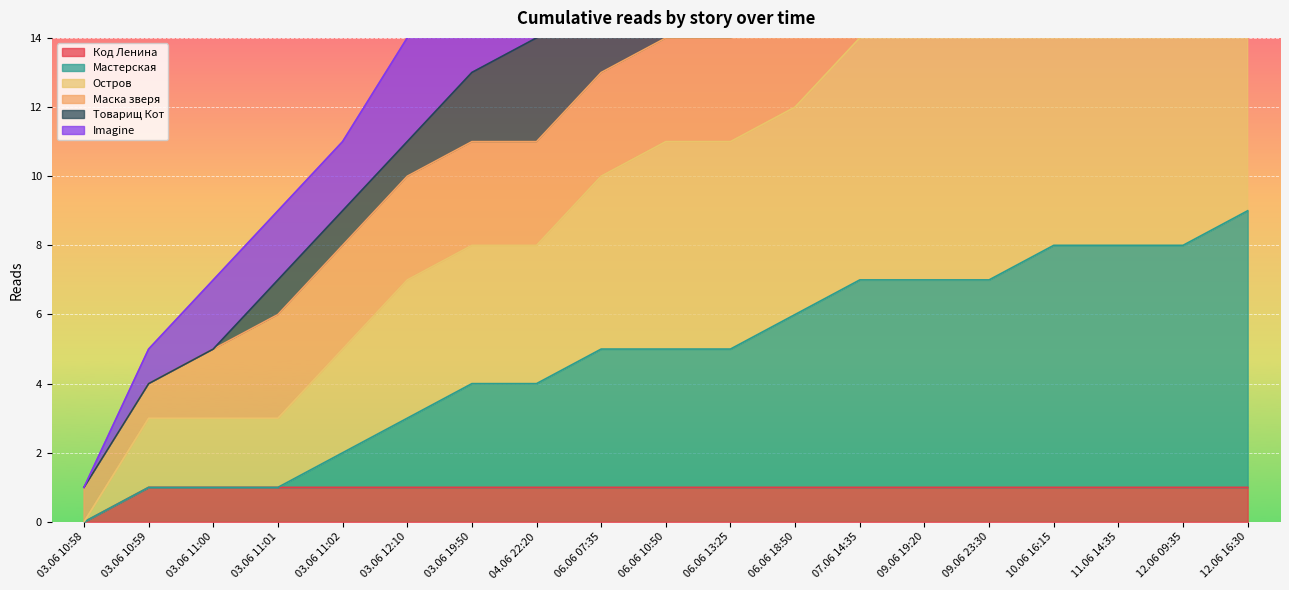

At which label does Код Ленина reach its minimum?

03.06 10:58